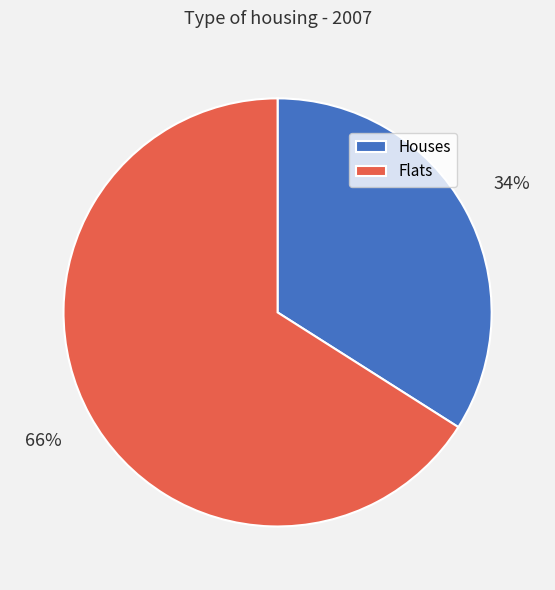

How many slices are in this pie chart?

2